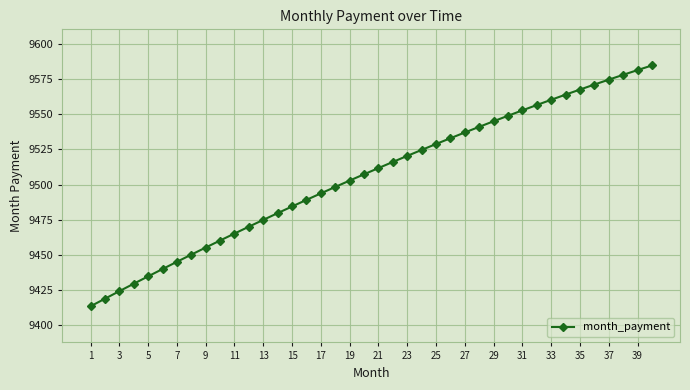

What is the difference between the maximum and minimum values?

171.4